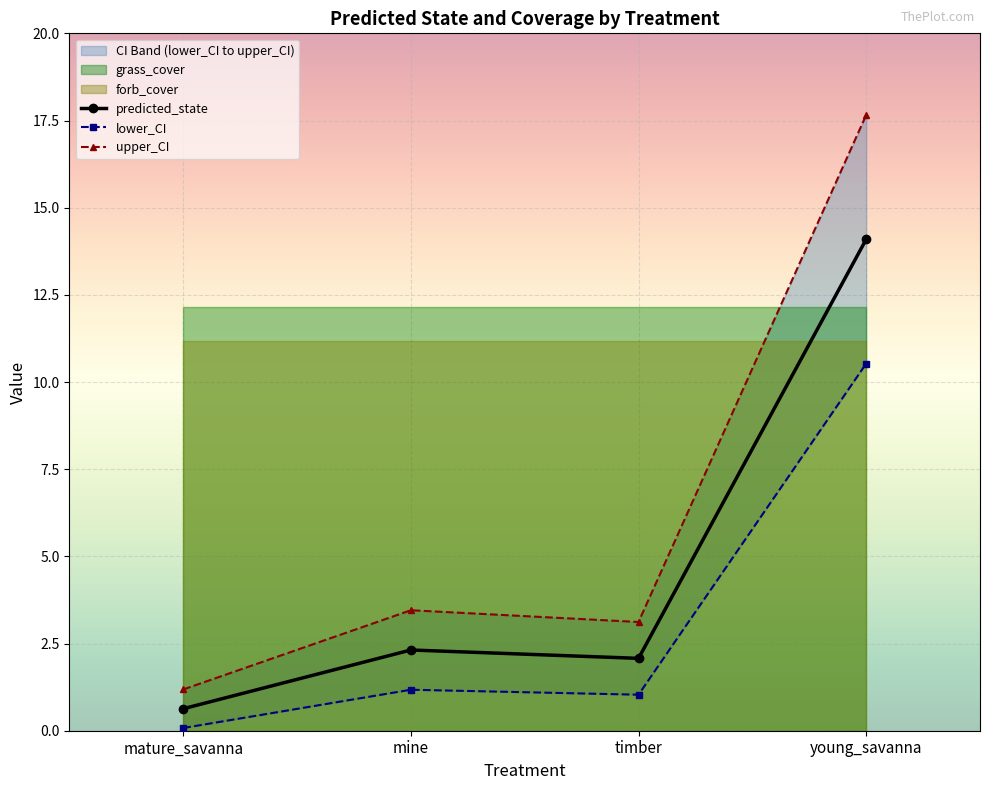

Between timber and mature_savanna, which is larger?

timber